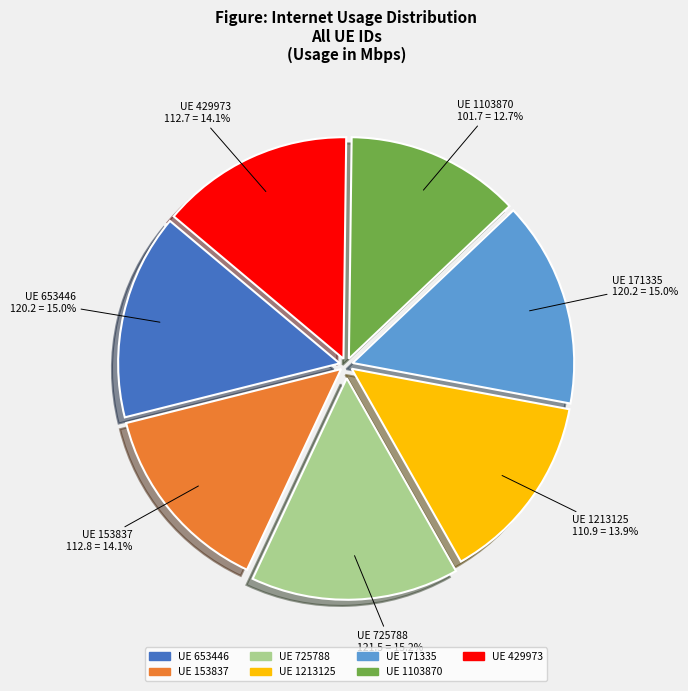

Is there a majority slice in this chart?

No